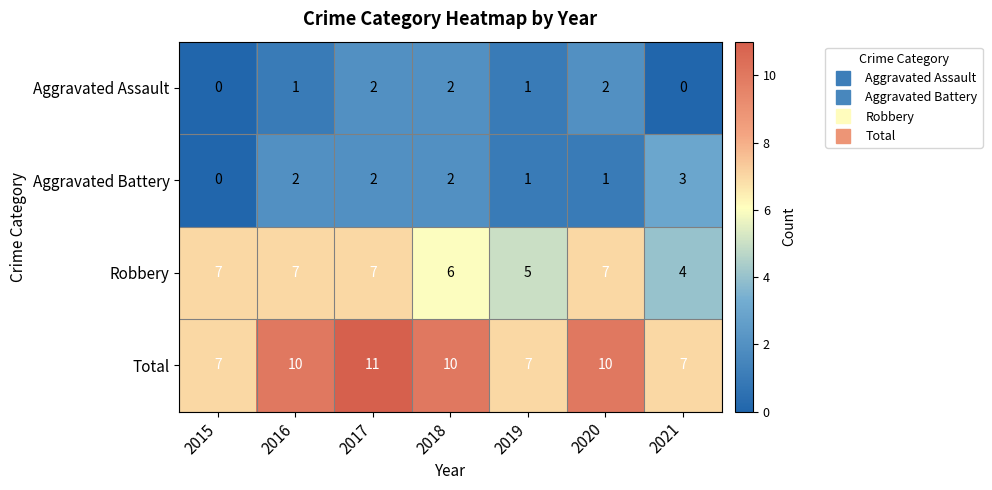

What is the sum of the Total values at 2016 and 2021?

17